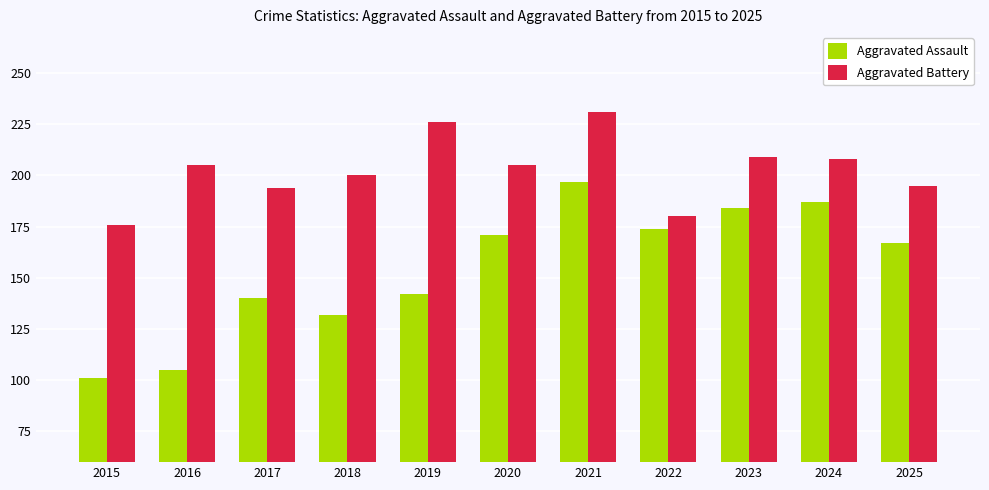

Between 2016 and 2020, which series saw the biggest shift?

Aggravated Assault